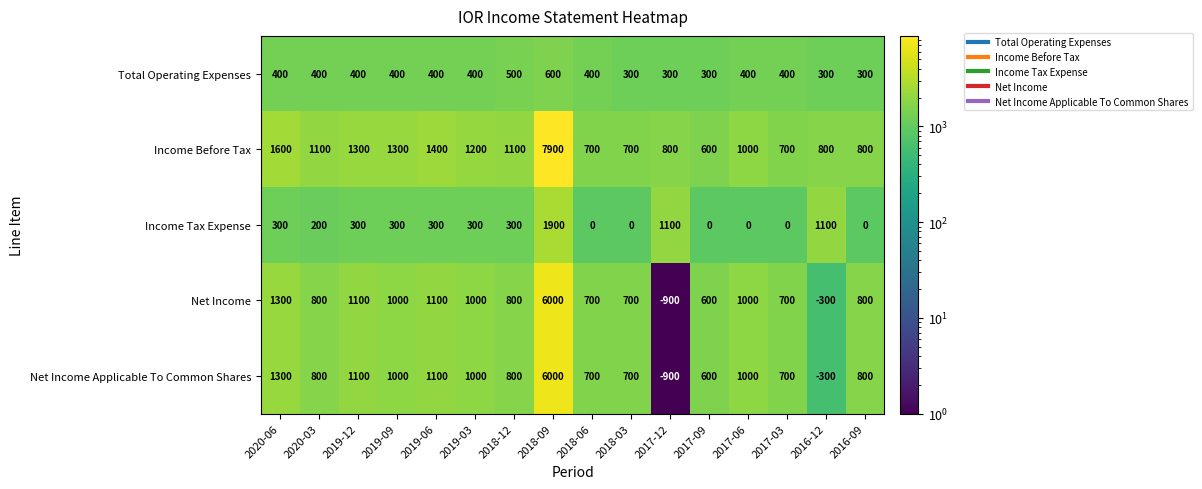

What is the sum of the Net Income values at 2018-12 and 2017-09?

1400